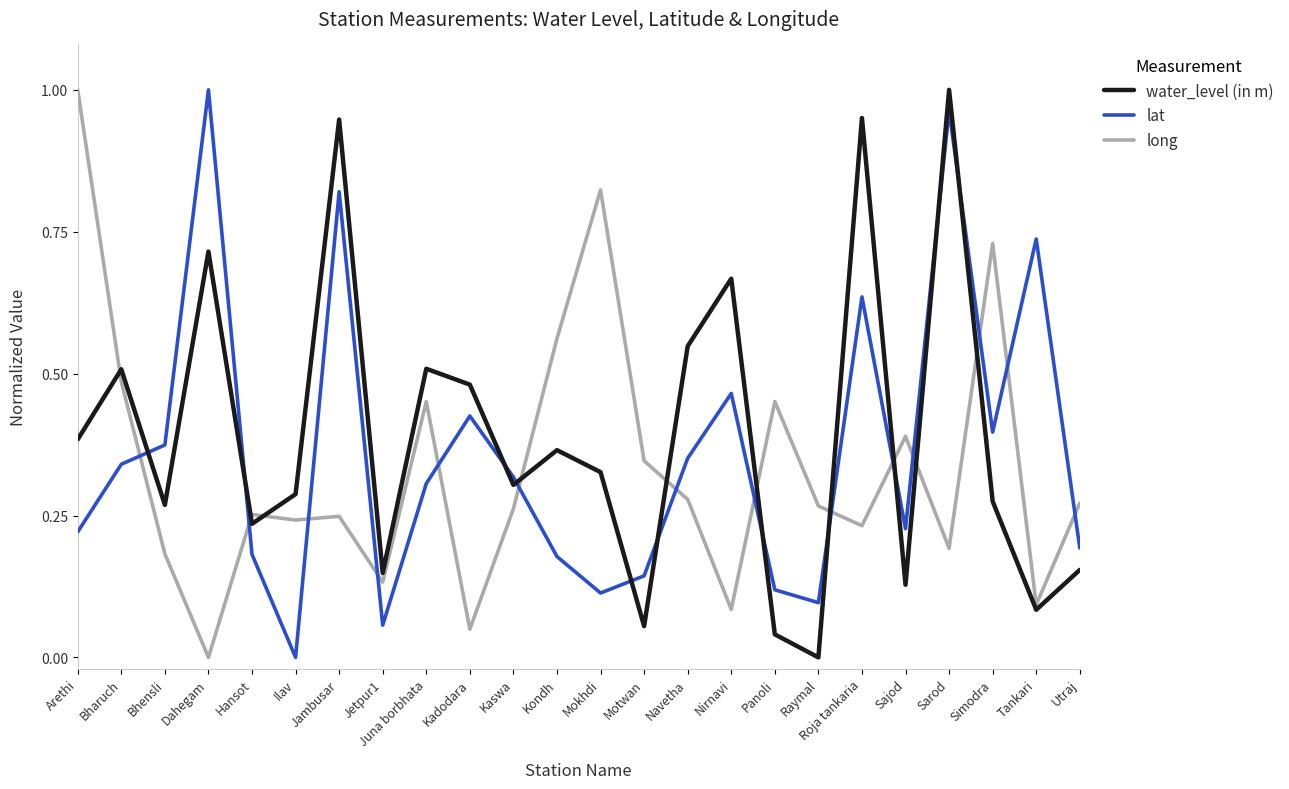

Which category has the highest value in the long series?

Arethi